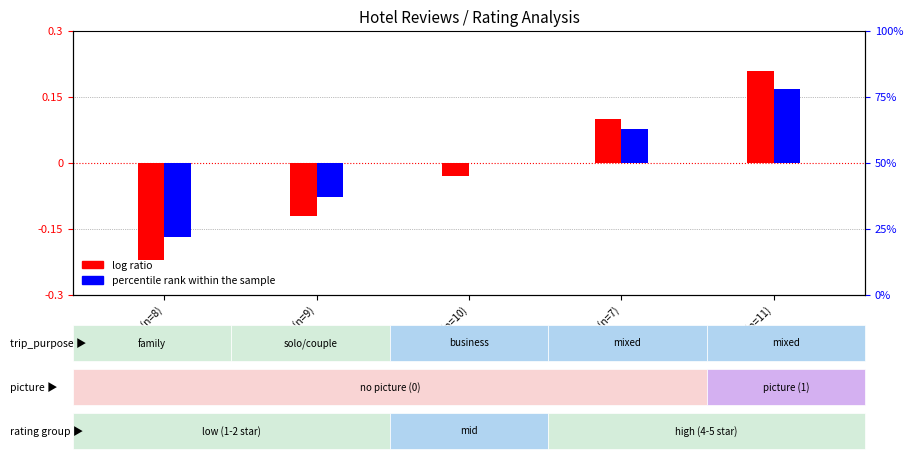

How many categories are shown in the chart?

5